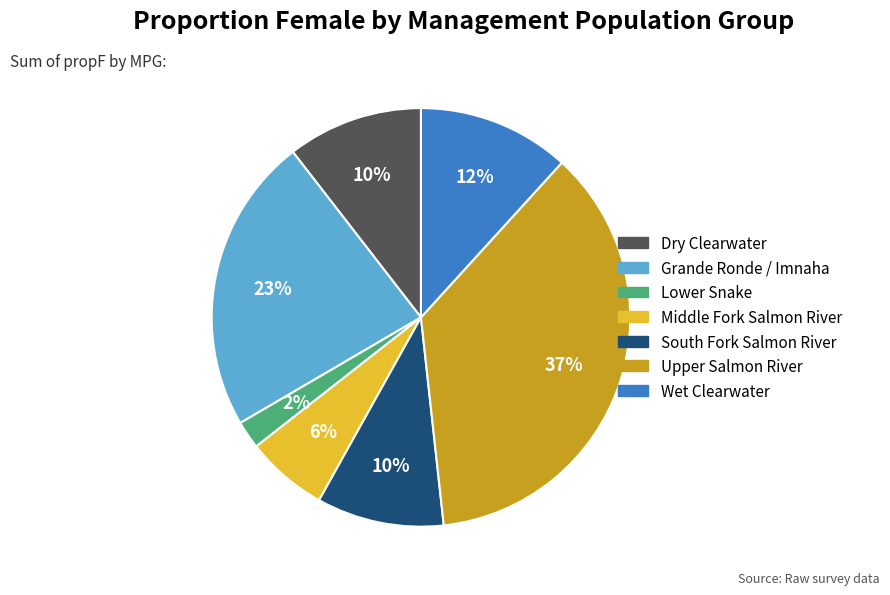

To the nearest percent, what is the average slice percentage?

14%